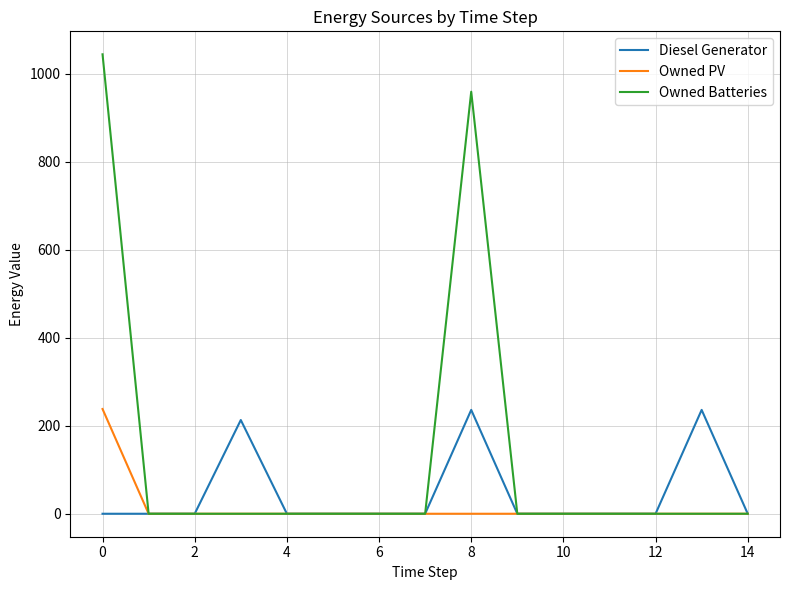

What is the highest value of the Owned Batteries series?

1044.0